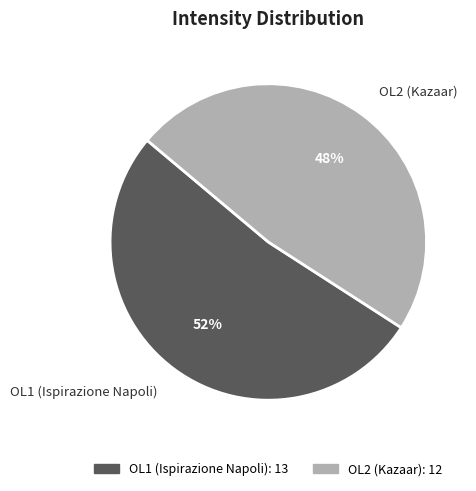

To the nearest percent, what is the difference between the largest and smallest slice percentages?

4%